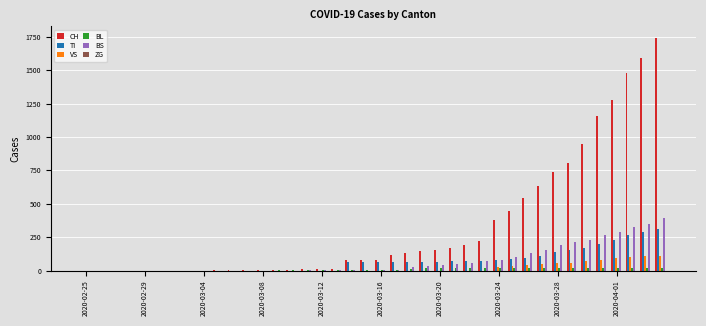

What is the highest value of the VS series?

112